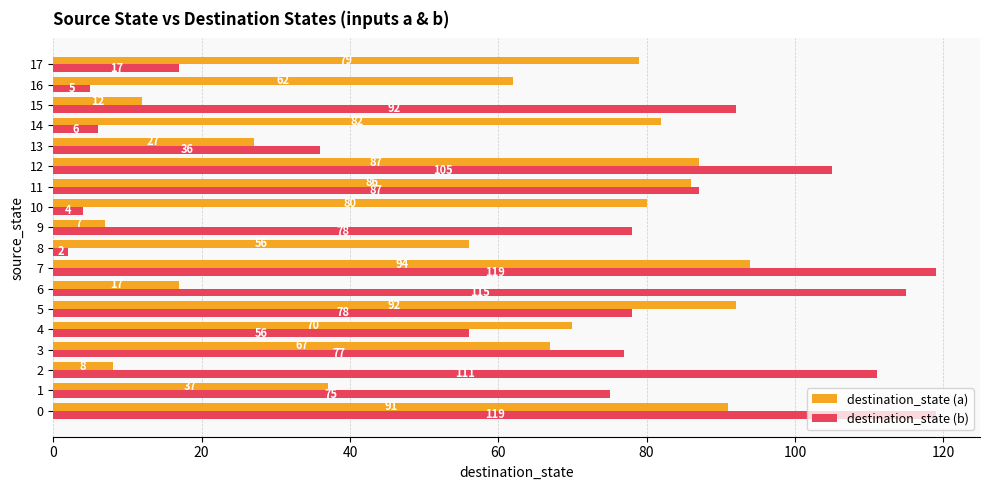

The value of destination_state (a) at 16 is 15. True or false?

False